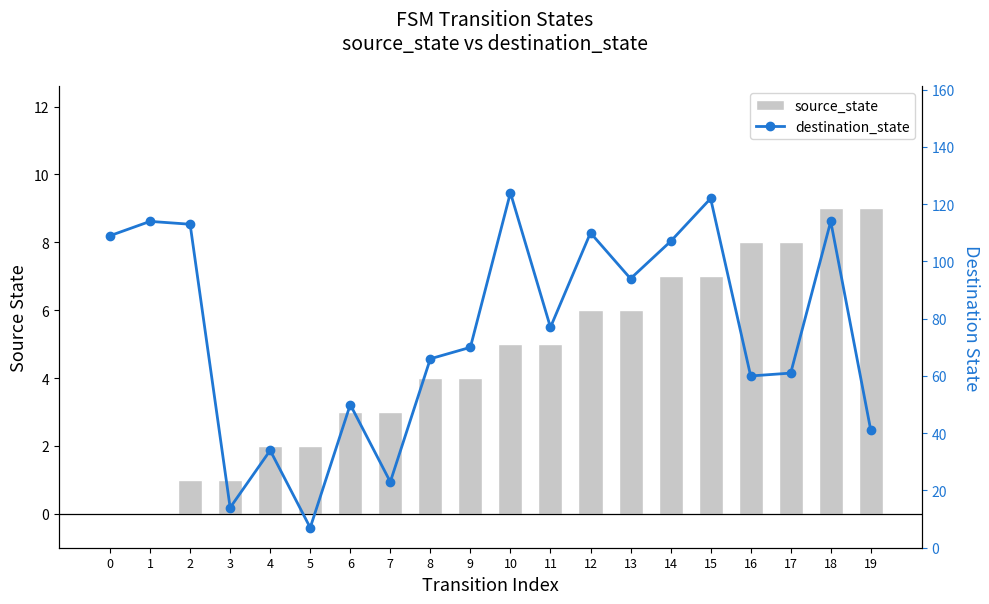

Rank the series by their maximum value, from highest to lowest.

destination_state, source_state